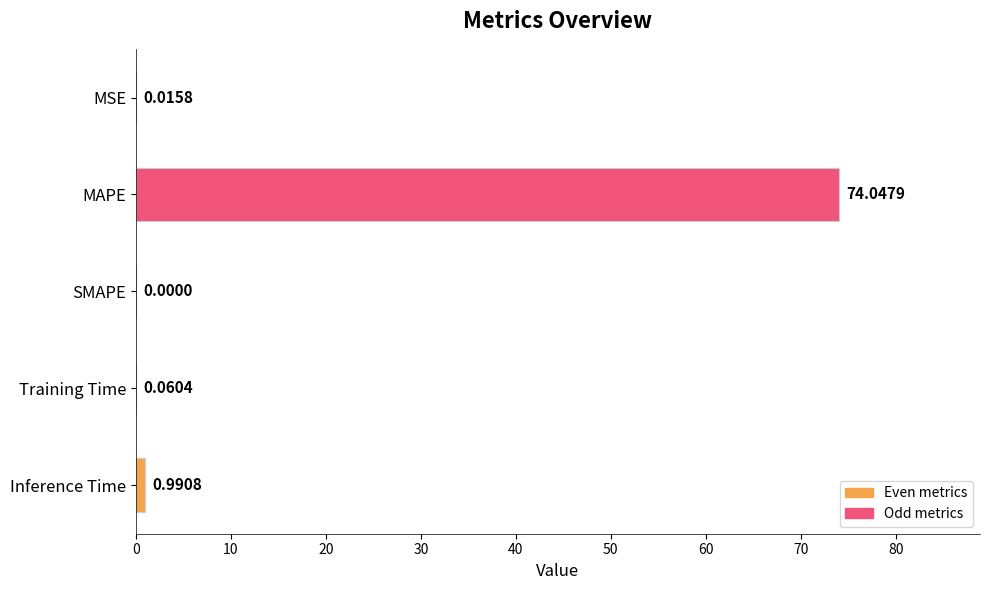

What is the change in value from MAPE to Inference Time?

-73.1